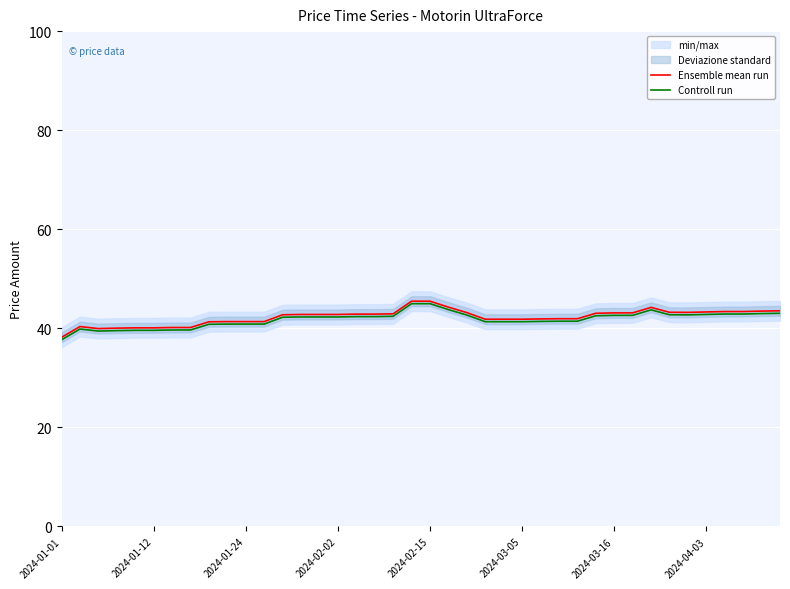

In Controll run, how many points are higher than both neighbors (excluding endpoints)?

2